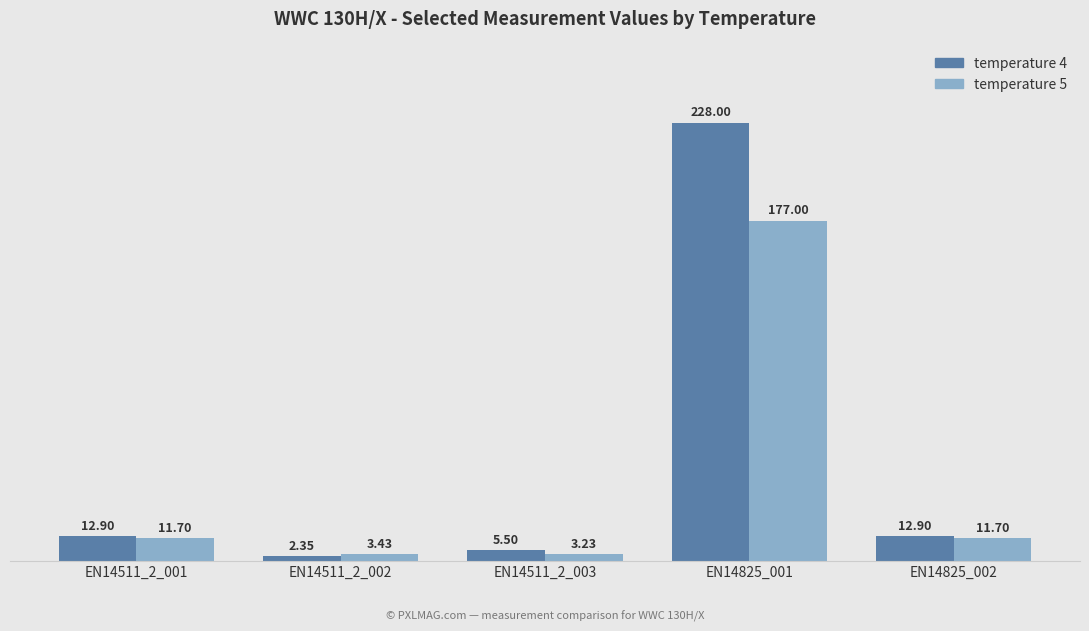

Read the temperature 4 value at EN14825_002.

12.9